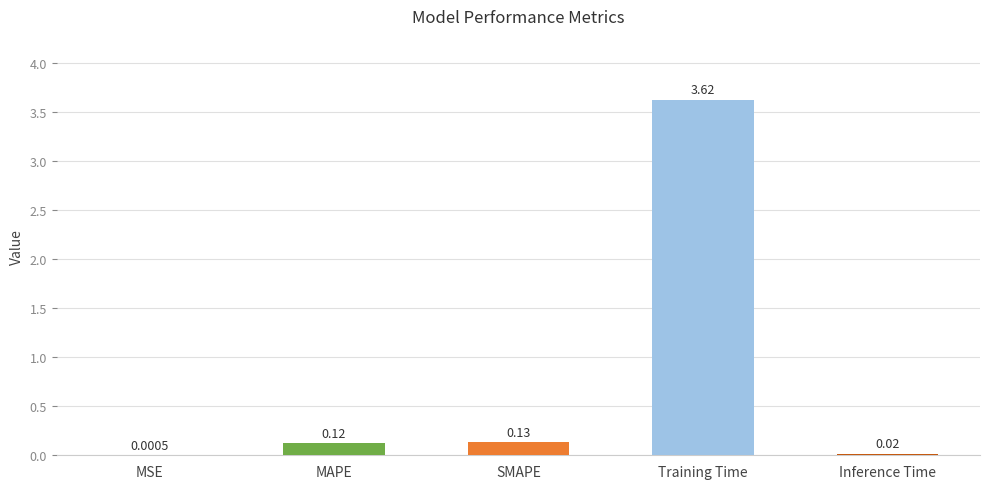

At which category does the chart reach its peak across all series?

Training Time